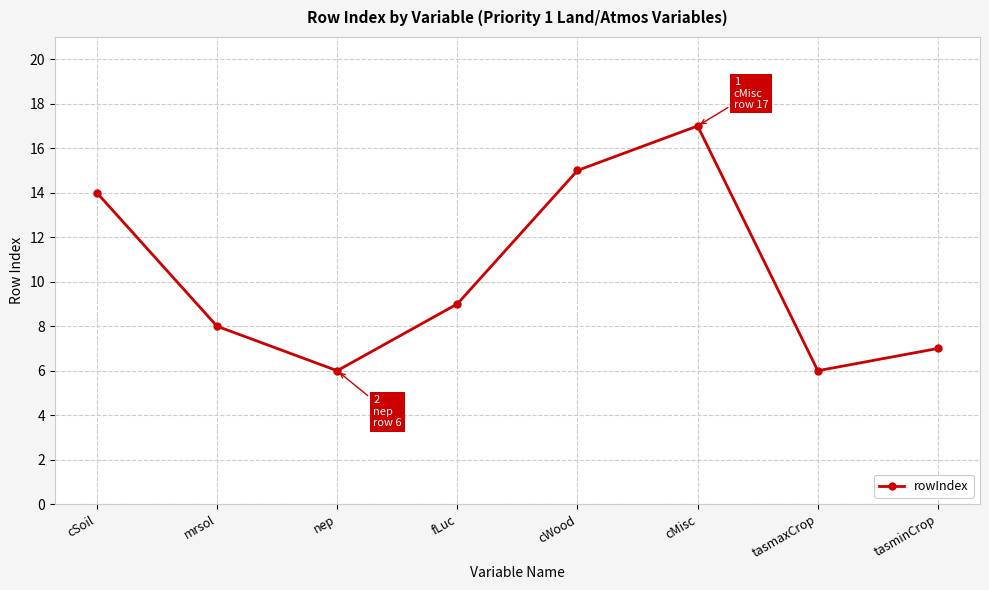

What is the value of the 1st point from the left?

14